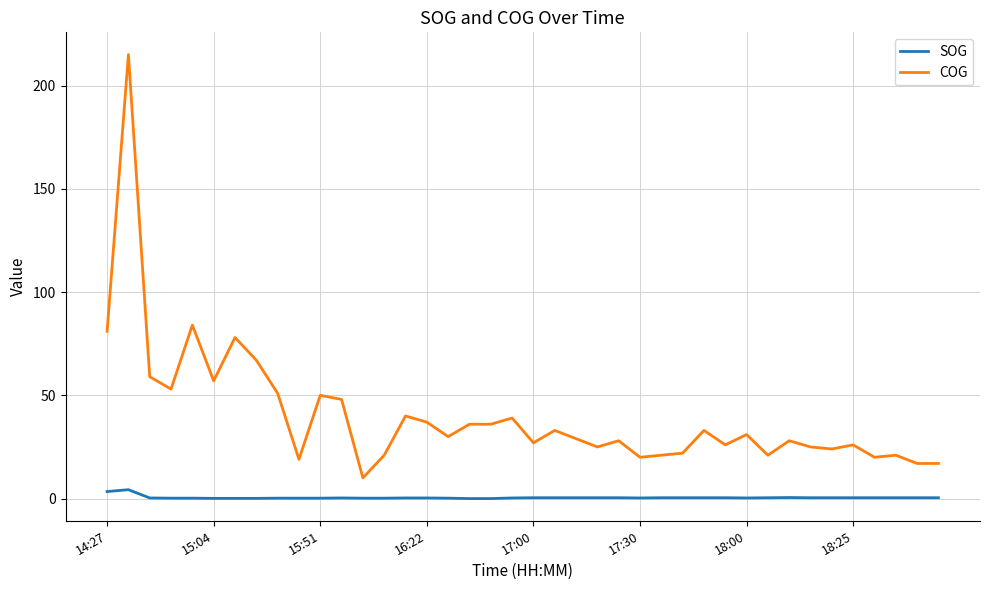

Which series has the widest spread of values?

COG